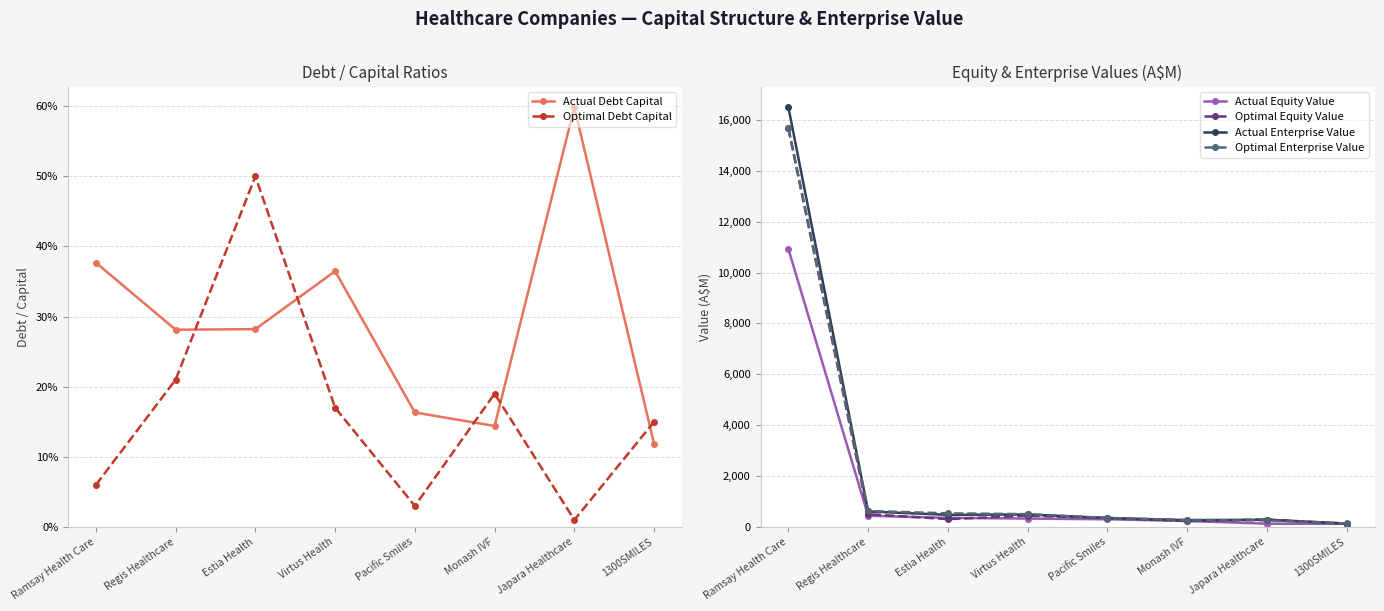

The value of Actual Debt Capital at Japara Healthcare is 0.6. True or false?

True